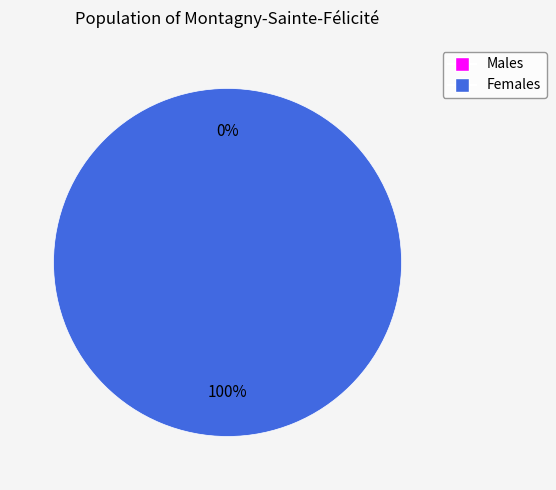

To the nearest percent, what is the difference between the largest and smallest slice percentages?

100%